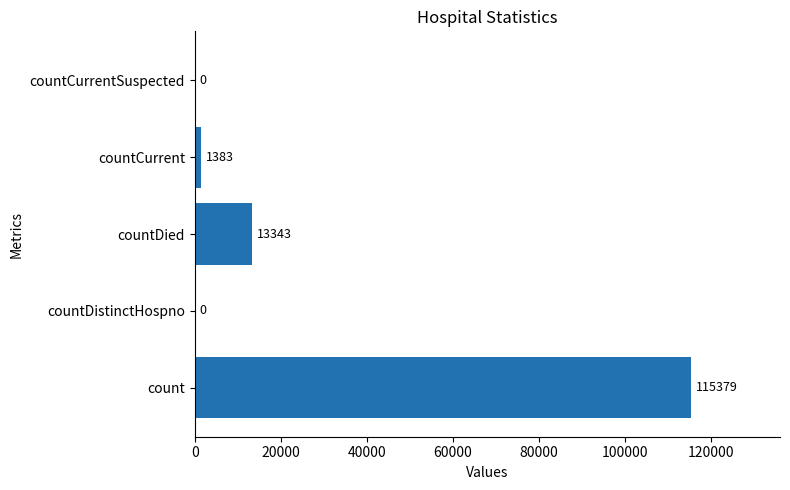

Reading bottom to top, extract all data points from this chart.

count=115379	countDistinctHospno=0	countDied=13343	countCurrent=1383	countCurrentSuspected=0